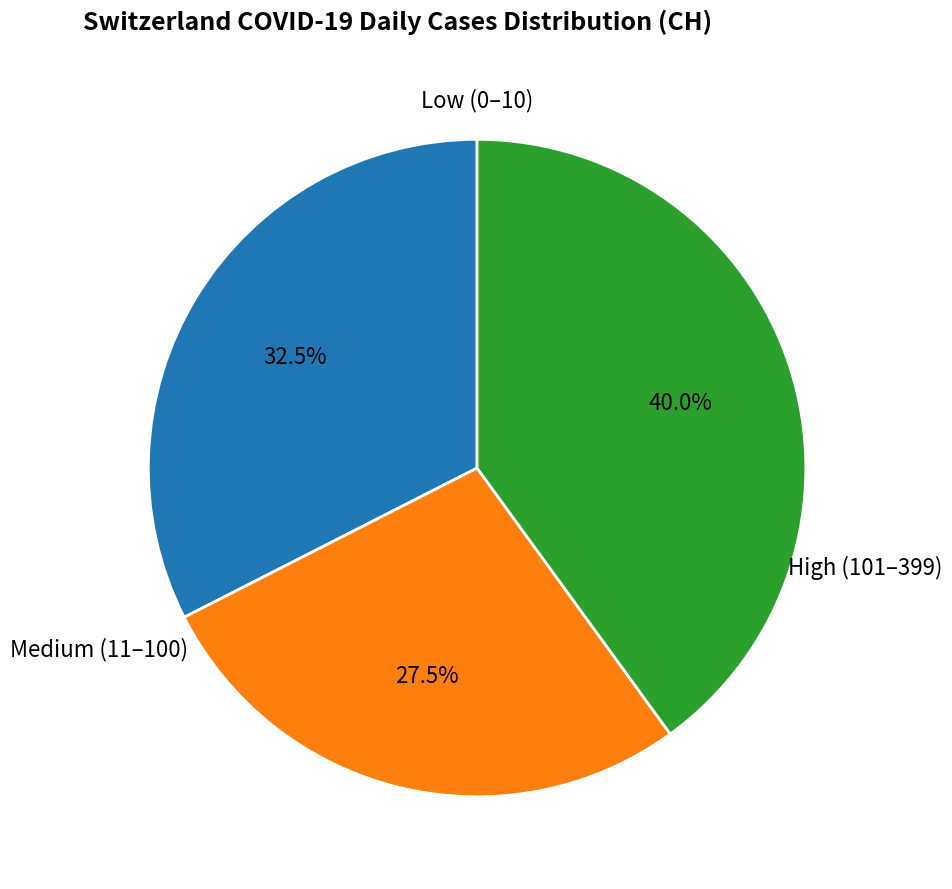

Rank the categories by value from highest to lowest.

High (101–399), Low (0–10), Medium (11–100)